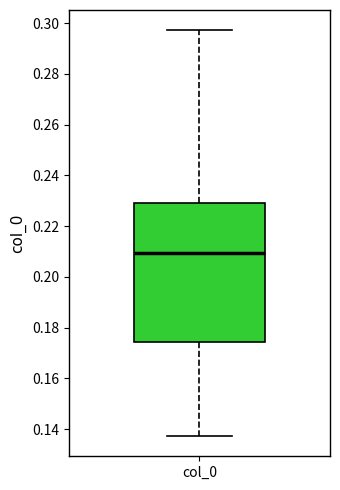

Where does the lower whisker of the box for col_0 end on the y-axis? The values are not printed on the chart, so give them approximately, as read against the axis.

0.138